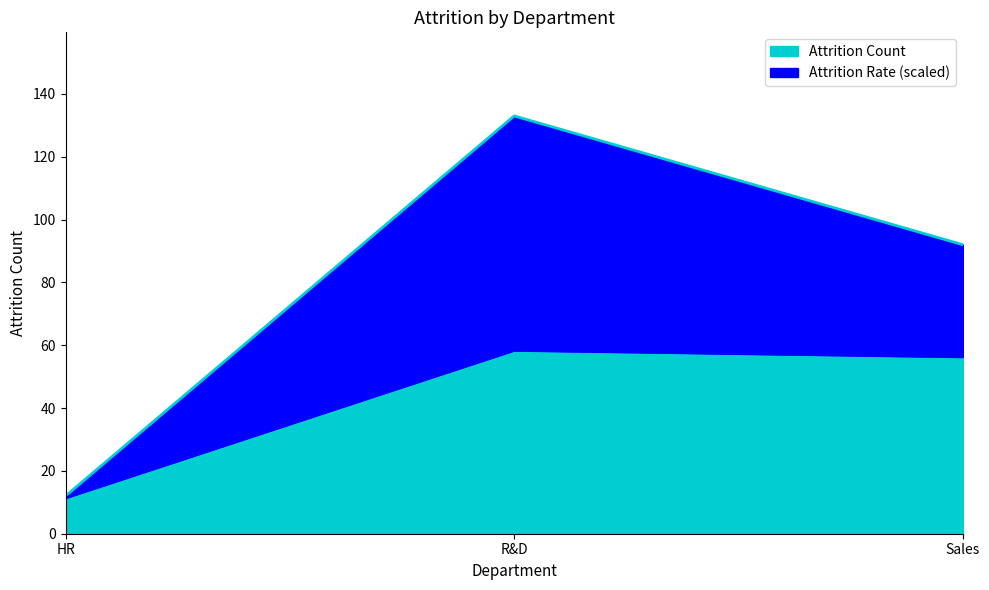

Rank the categories by value from highest to lowest.

R&D, Sales, HR